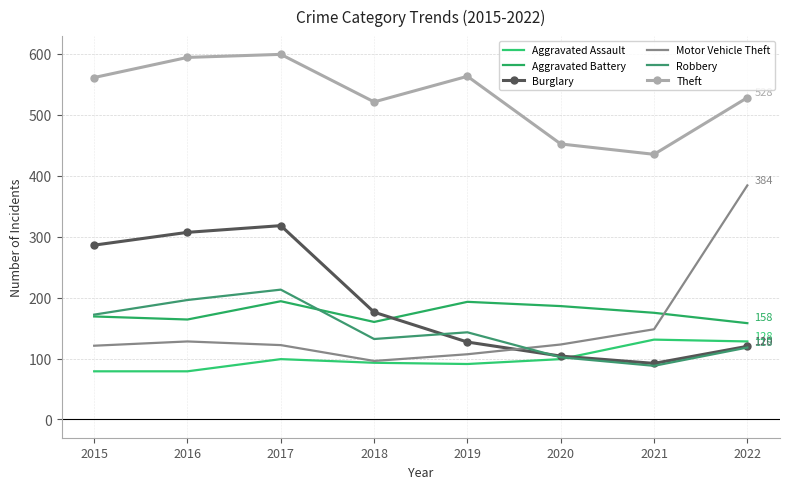

True or false: Aggravated Battery has more than 0 interior local peaks.

True